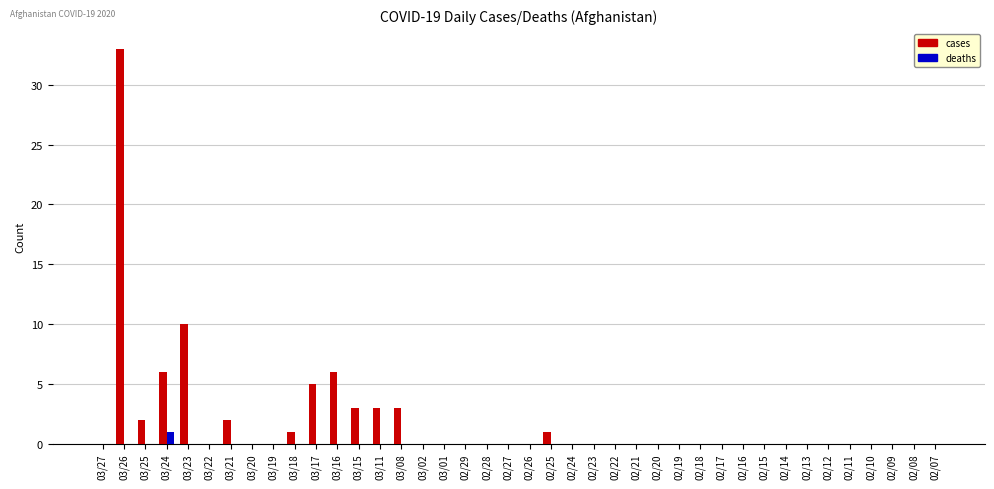

True or false: deaths has a value of 0 at 02/09.

True